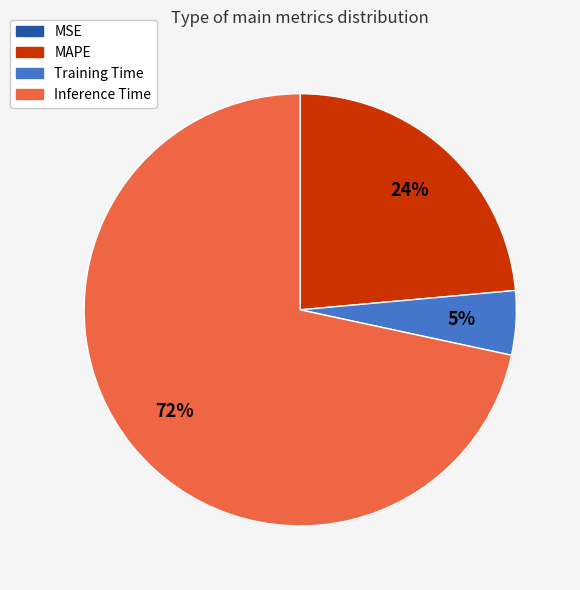

To the nearest percent, what is the average slice percentage?

25%